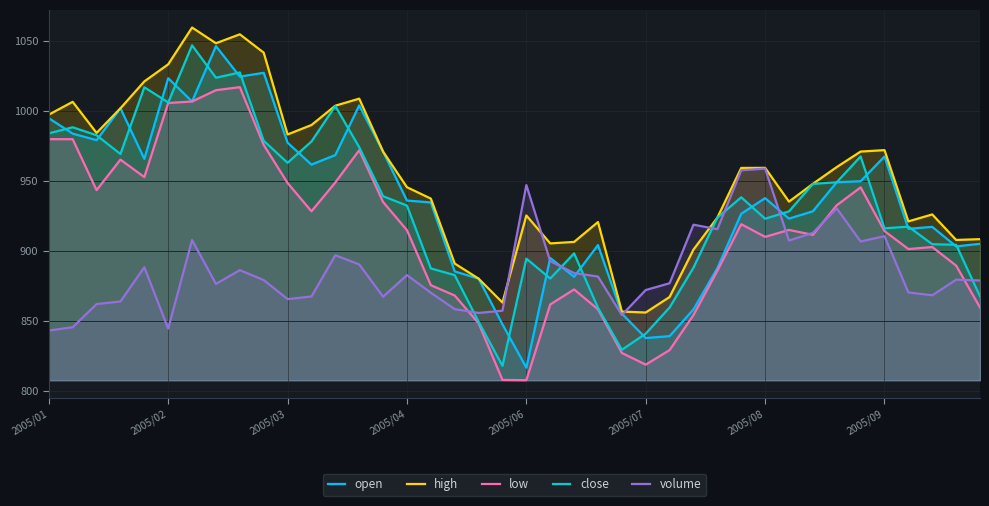

Which series changed the most between 2005/07 and 2005/09?

open